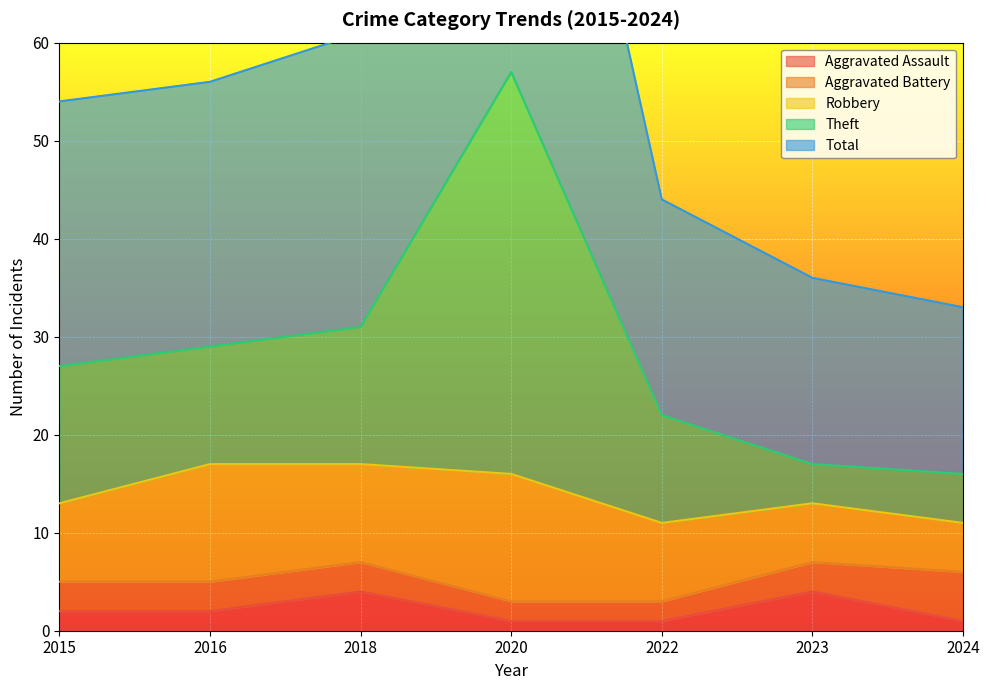

What is the difference between the maximum and minimum values in the Aggravated Assault series?

3